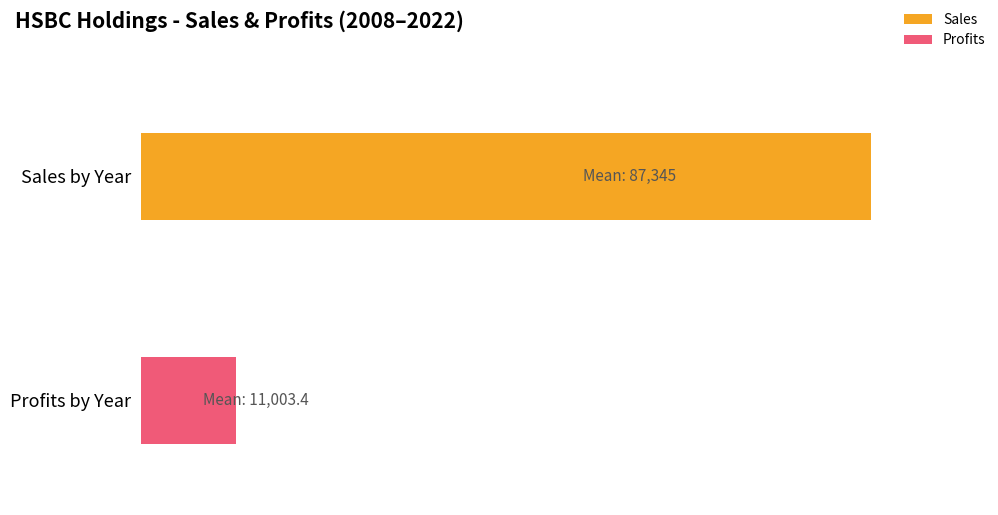

What is the difference between the maximum and minimum values in the Sales series?

87174.0